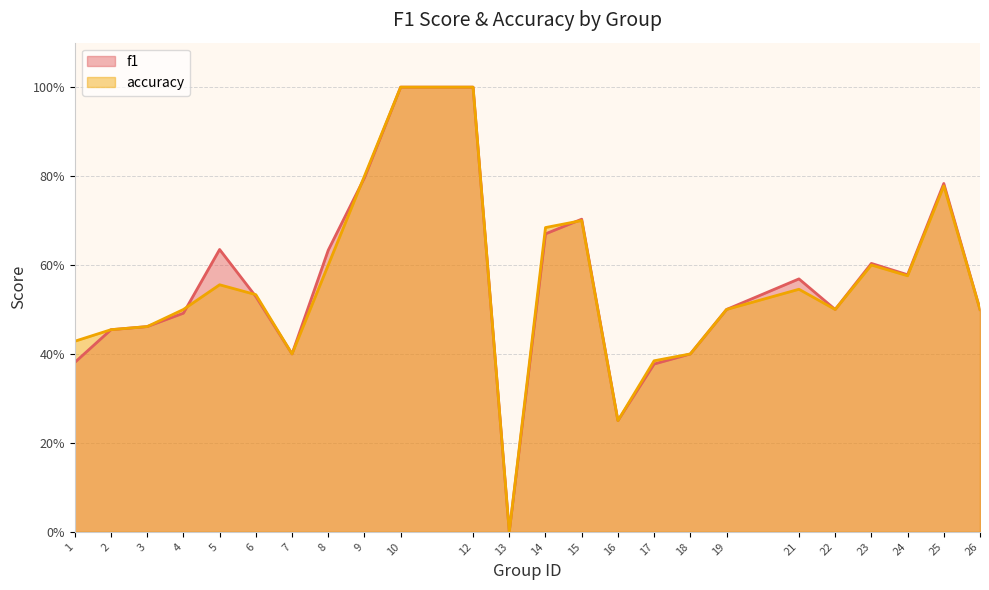

How many times do f1 and accuracy cross each other?

4